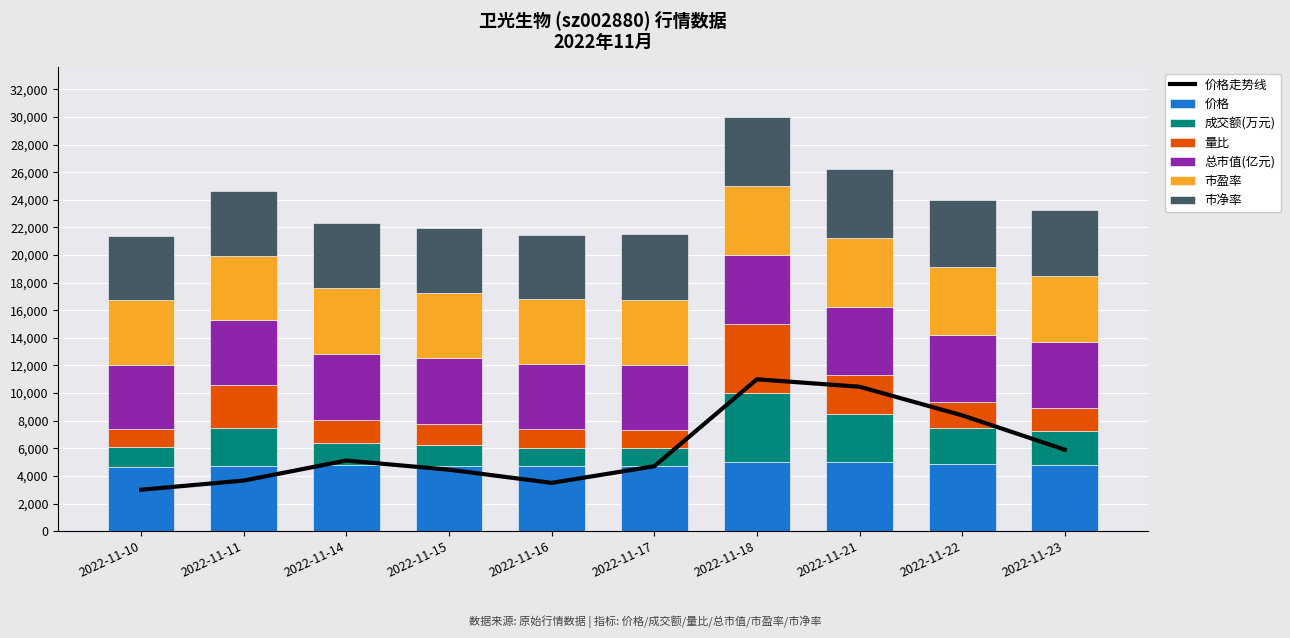

How many bars are there in each group?

6